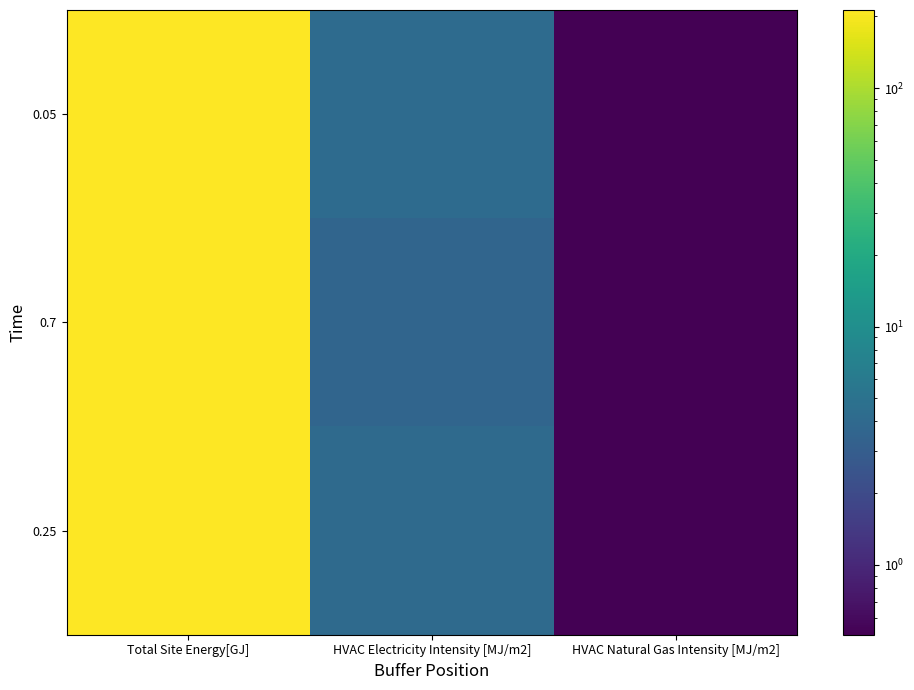

List the series in order of their peak value, highest first.

0.05, 0.25, 0.7